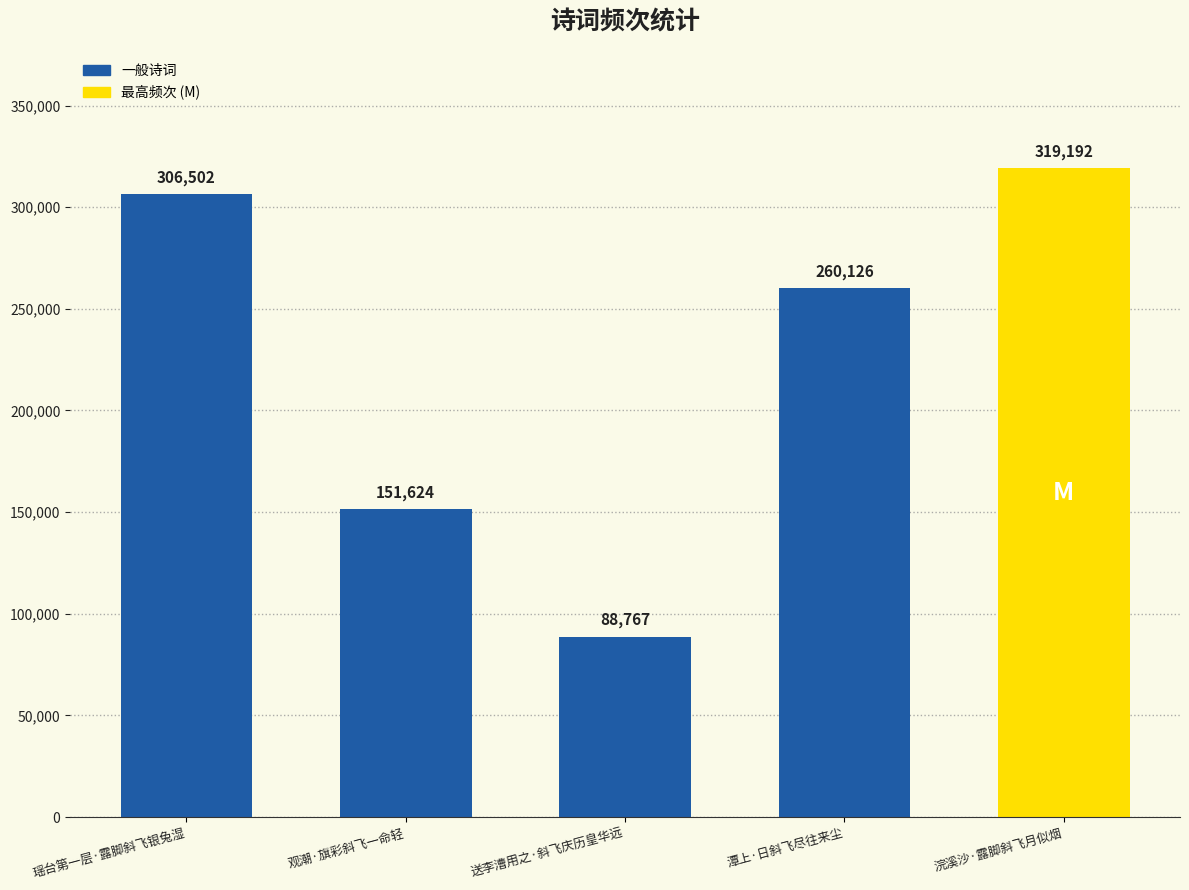

What is the label of the 4th bar from the left?

潭上·日斜飞尽往来尘